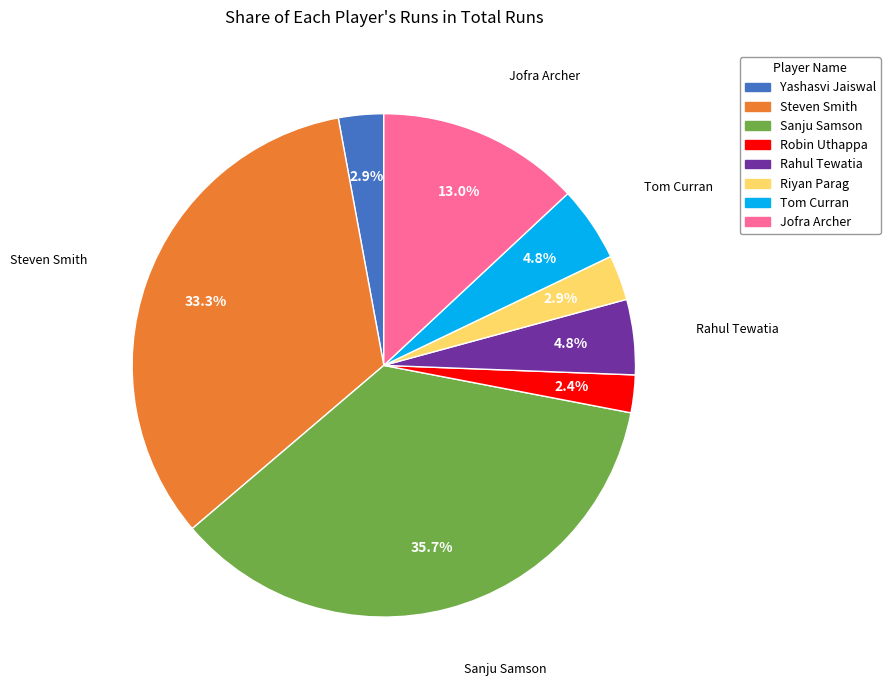

Count the number of slices in the pie.

8